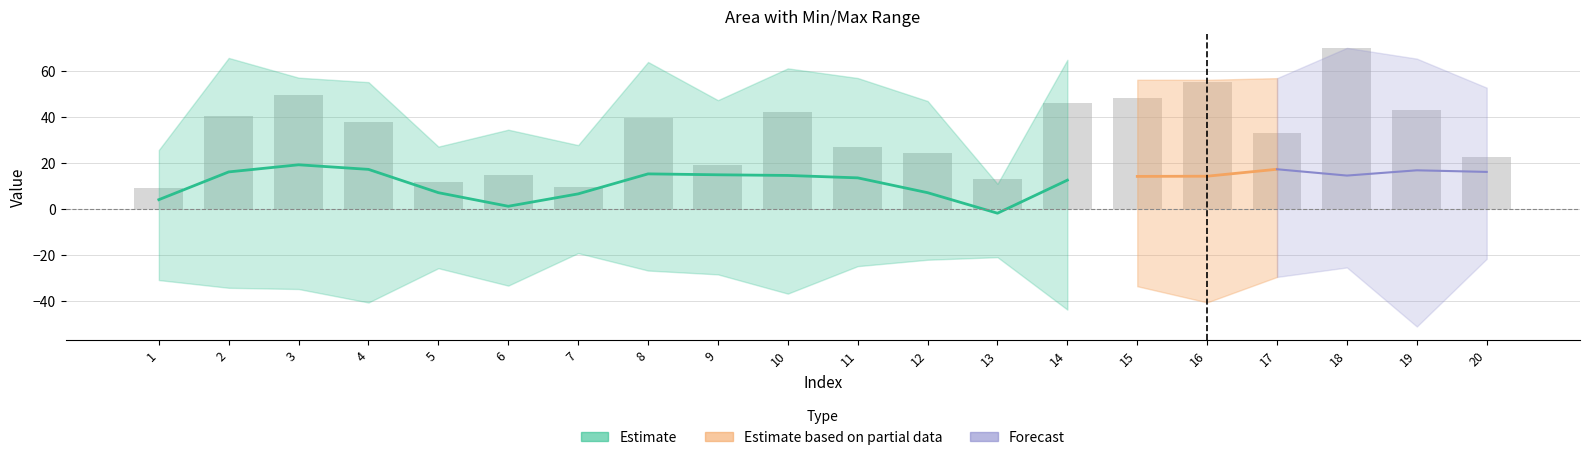

Which label corresponds to the largest value in the chart?

18